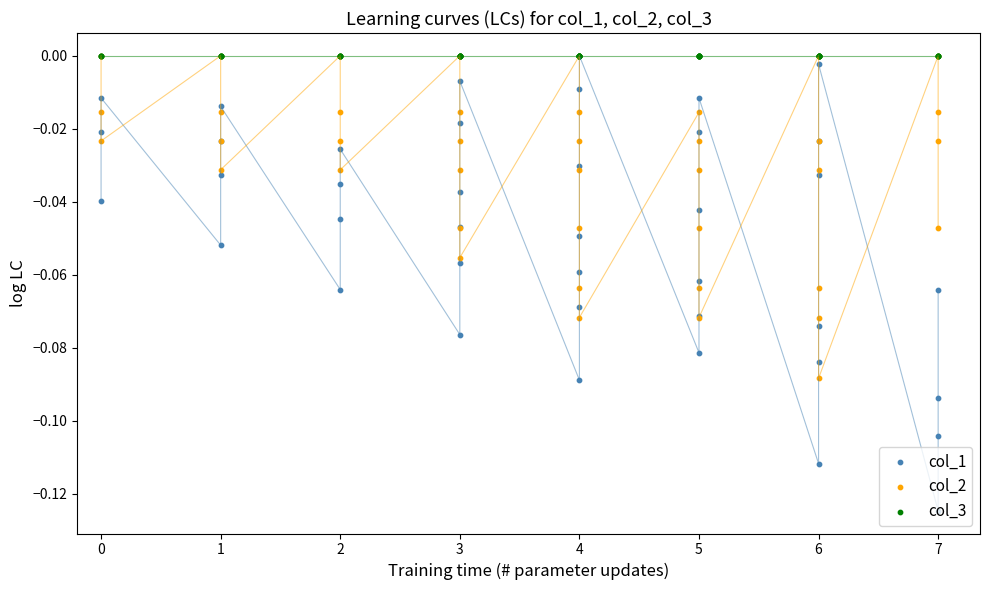

At which category is the sum across all series the highest?

1